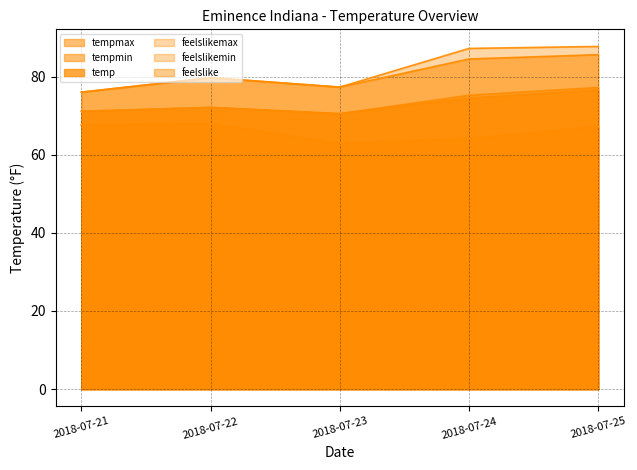

True or false: feelslike and temp intersect in this chart.

False